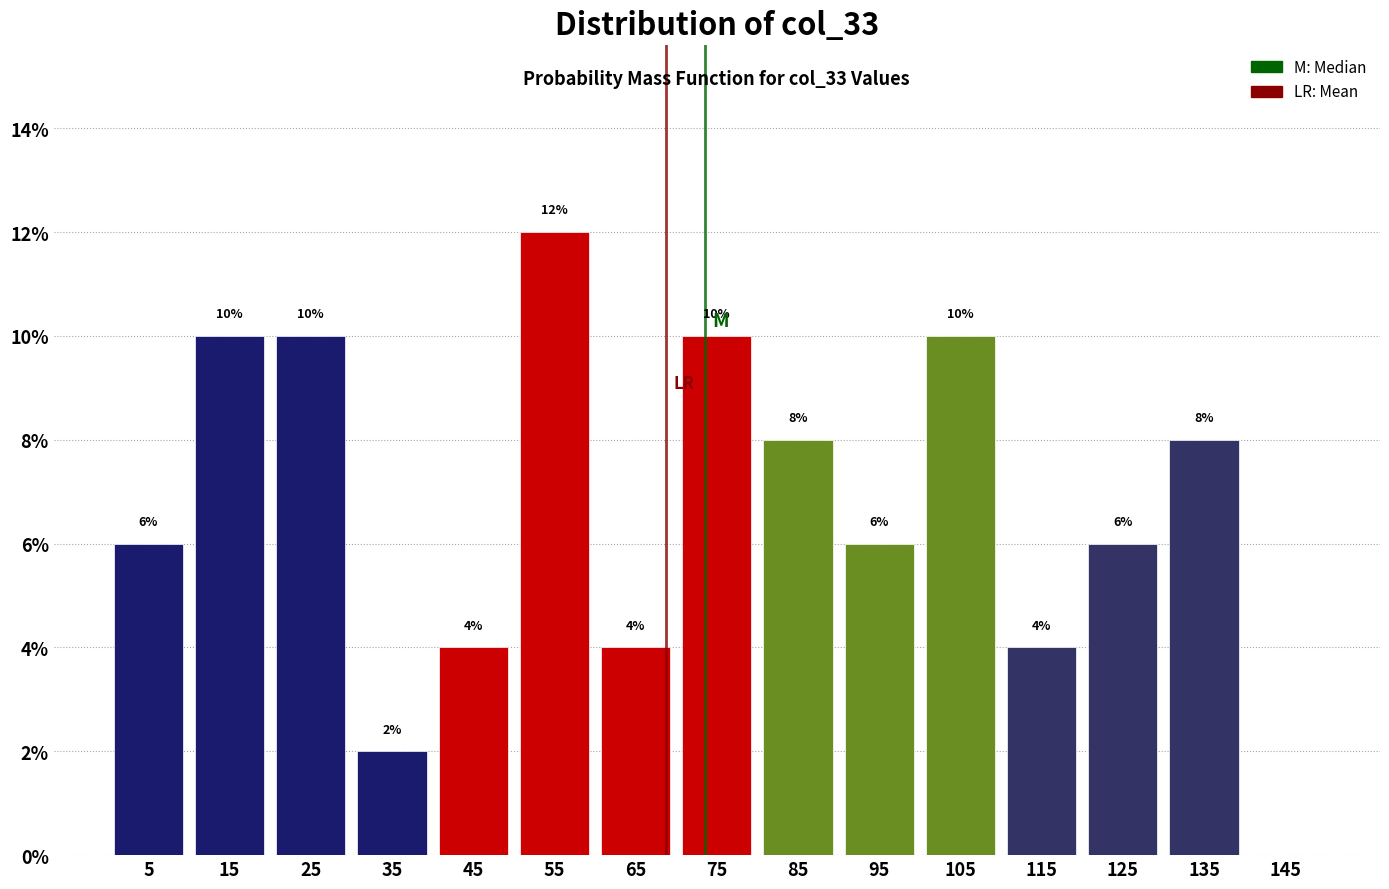

Which range on the x-axis has the tallest bar?

50 to 60